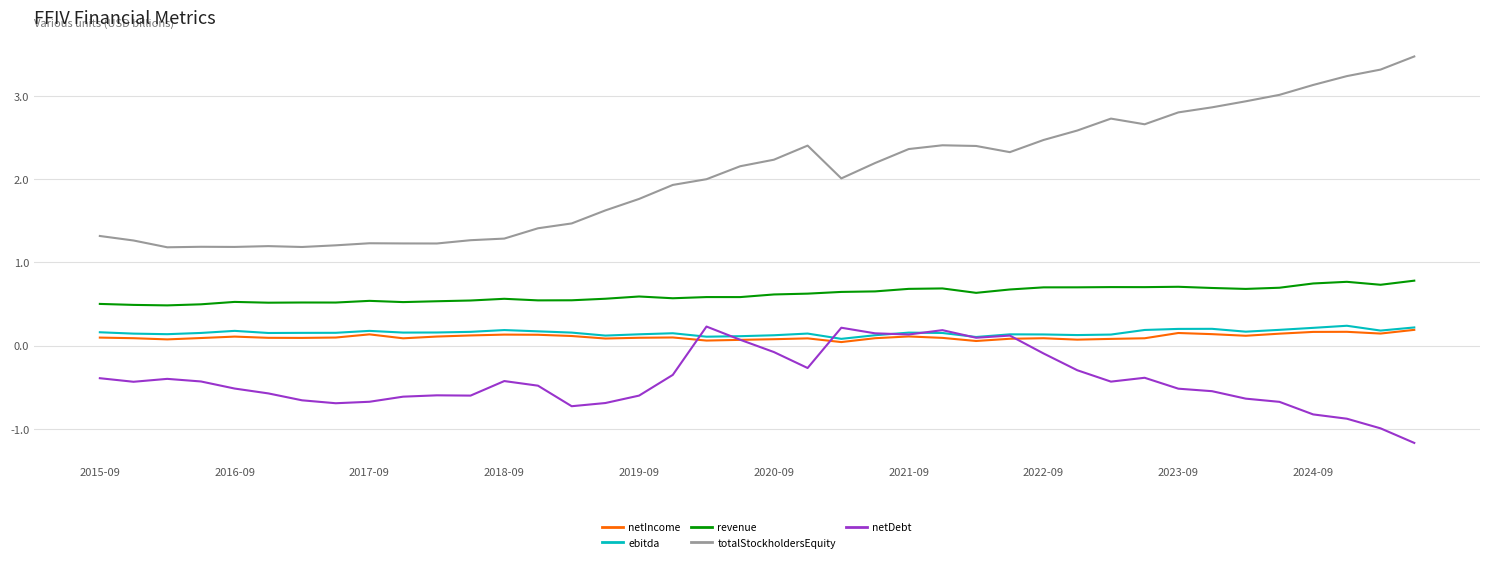

What is the maximum value for totalStockholdersEquity?

3.5